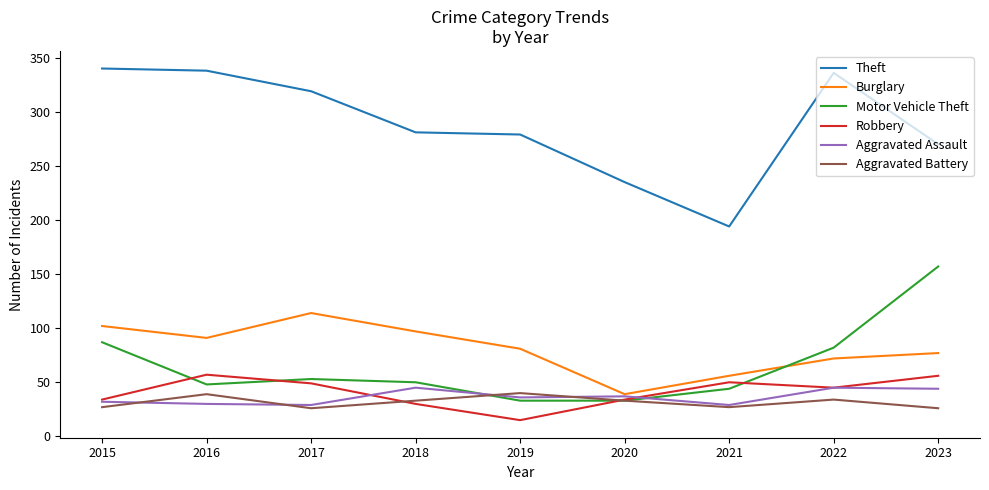

Which series has the largest total across all categories?

Theft